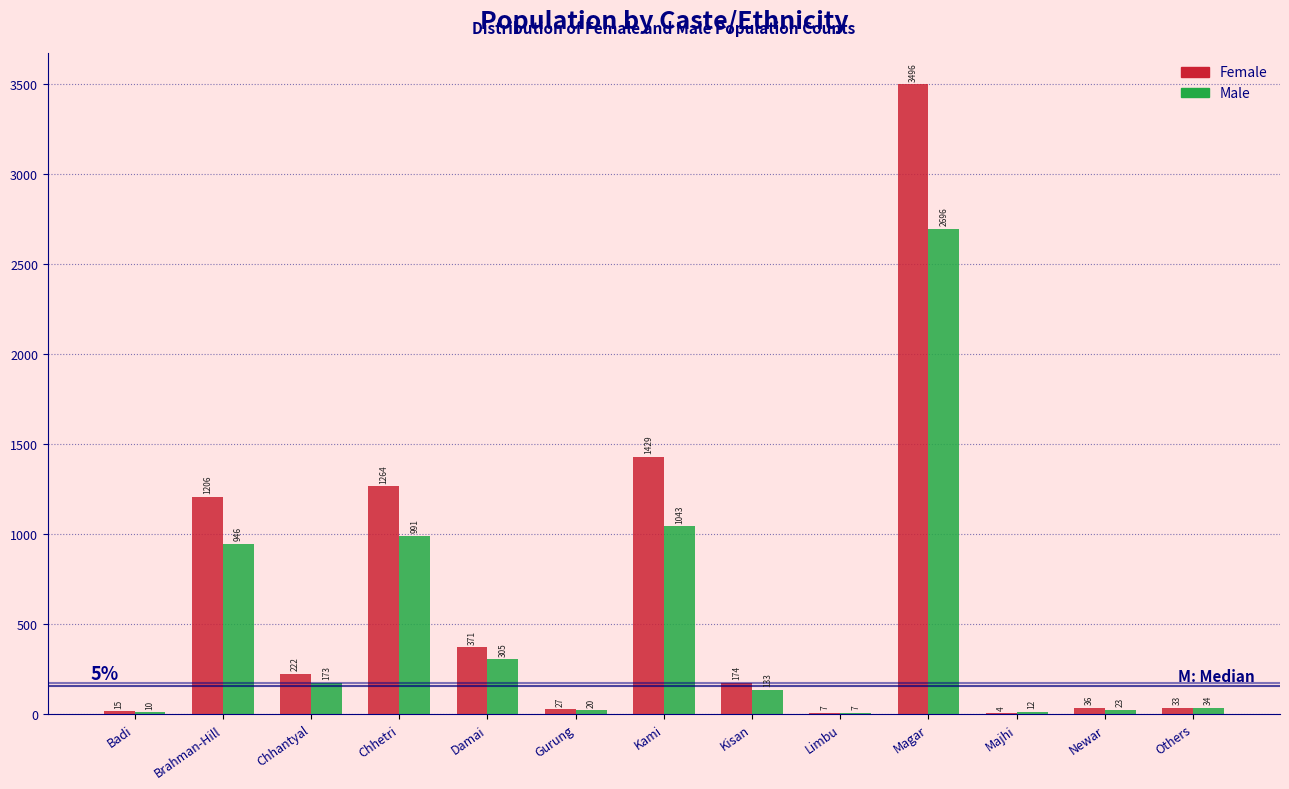

Reading right to left, extract all data points from this chart.

Female: Others=33	Newar=36	Majhi=4	Magar=3496	Limbu=7	Kisan=174	Kami=1429	Gurung=27	Damai=371	Chhetri=1264	Chhantyal=222	Brahman-Hill=1206	Badi=15
Male: Others=34	Newar=23	Majhi=12	Magar=2696	Limbu=7	Kisan=133	Kami=1043	Gurung=20	Damai=305	Chhetri=991	Chhantyal=173	Brahman-Hill=946	Badi=10